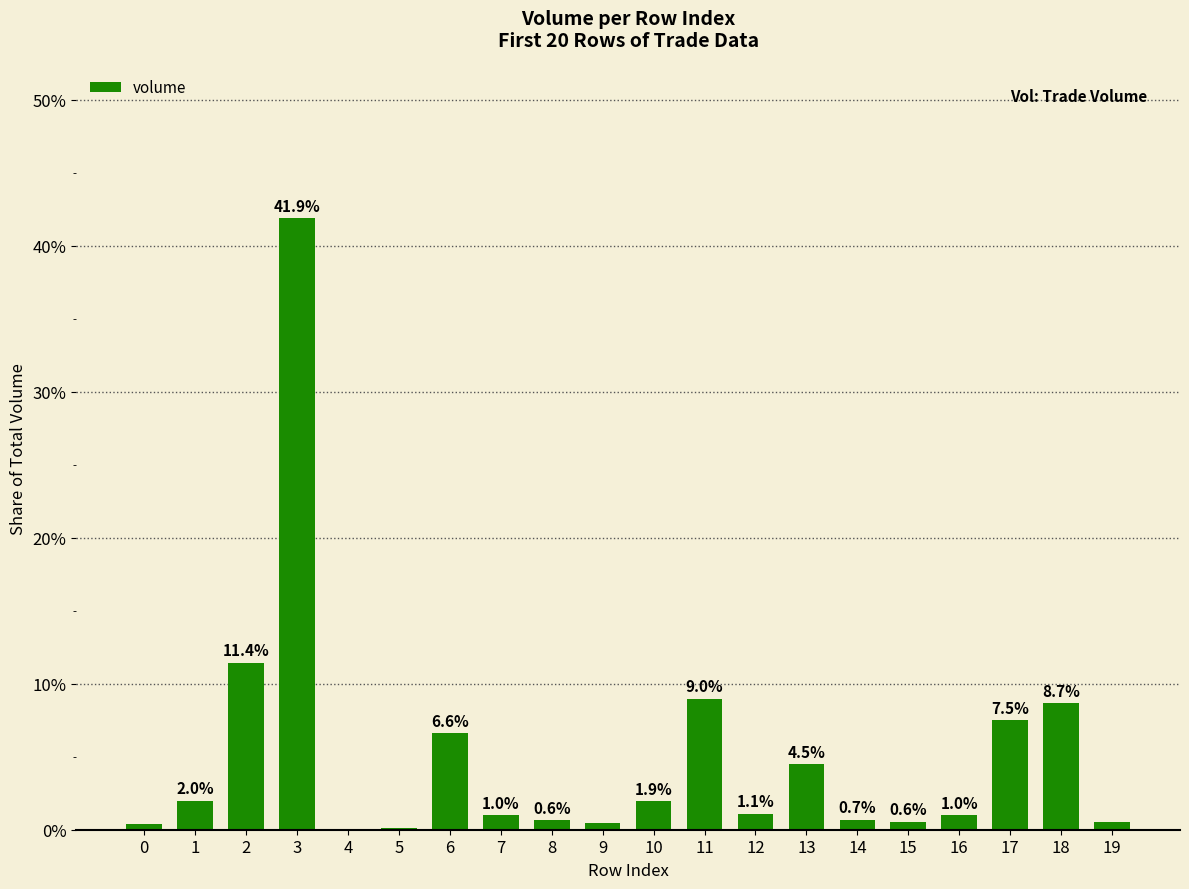

The chart shows a value of 1.0 at 16. True or false?

True